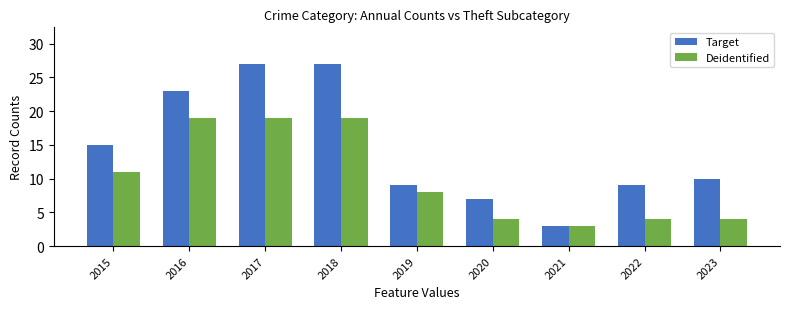

Where does the Deidentified series first go above 8?

2015